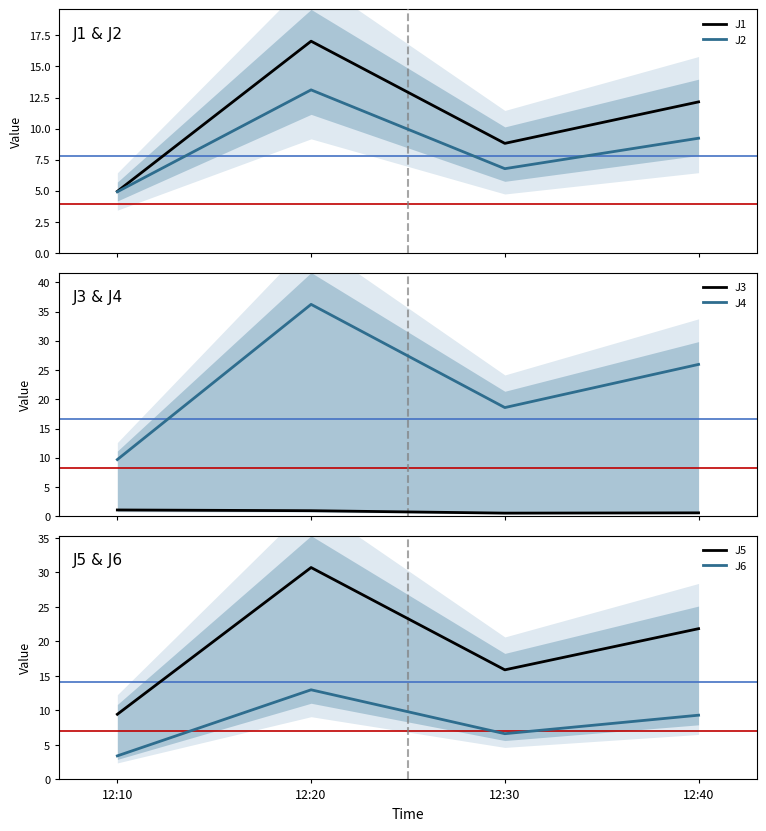

True or false: J1 and J6 intersect in this chart.

False